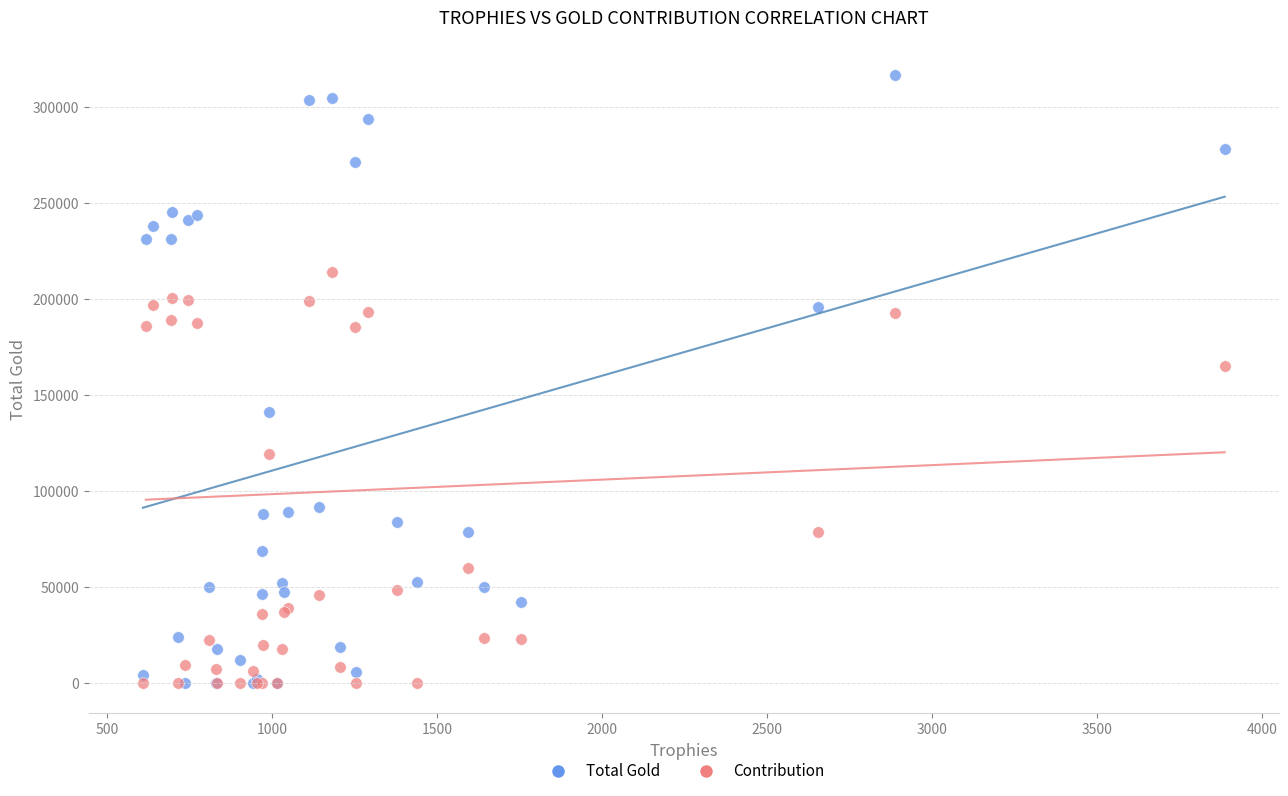

In the Total Gold series, what Y value is closest to 158461?

141107